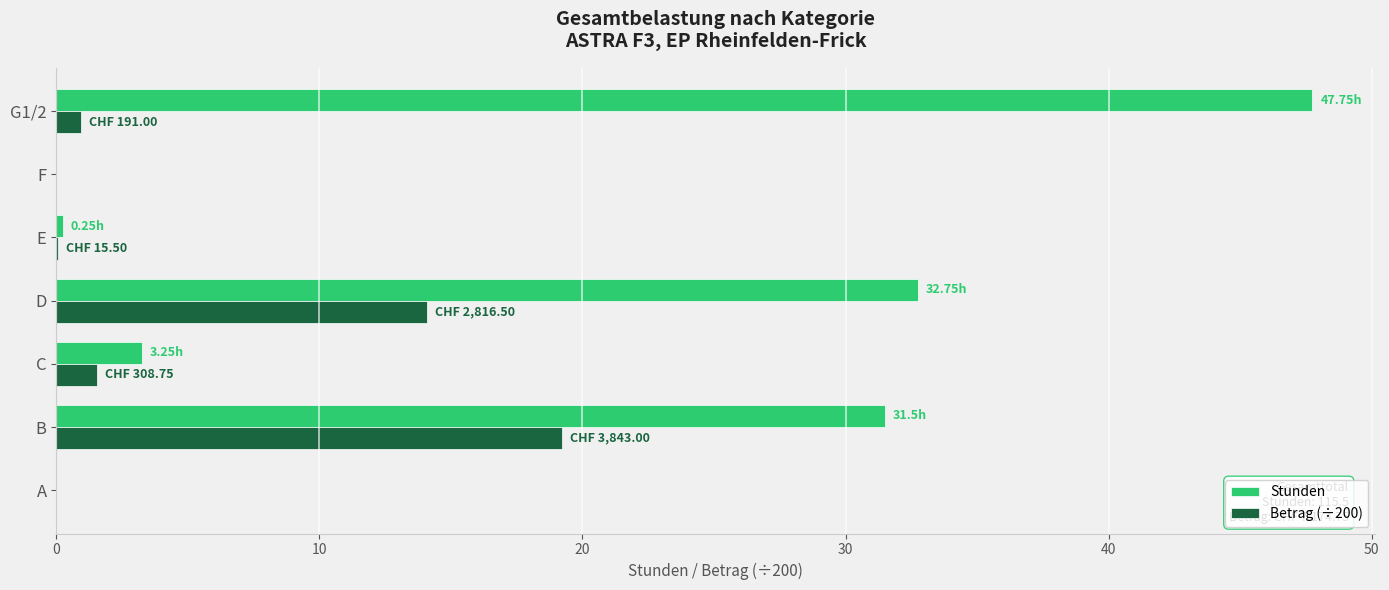

Count the number of data series in this chart.

2